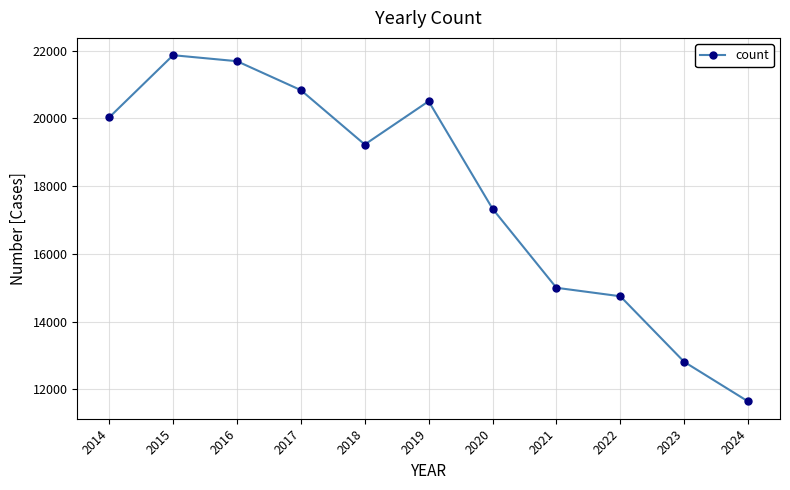

What is the sum of all values?

195696